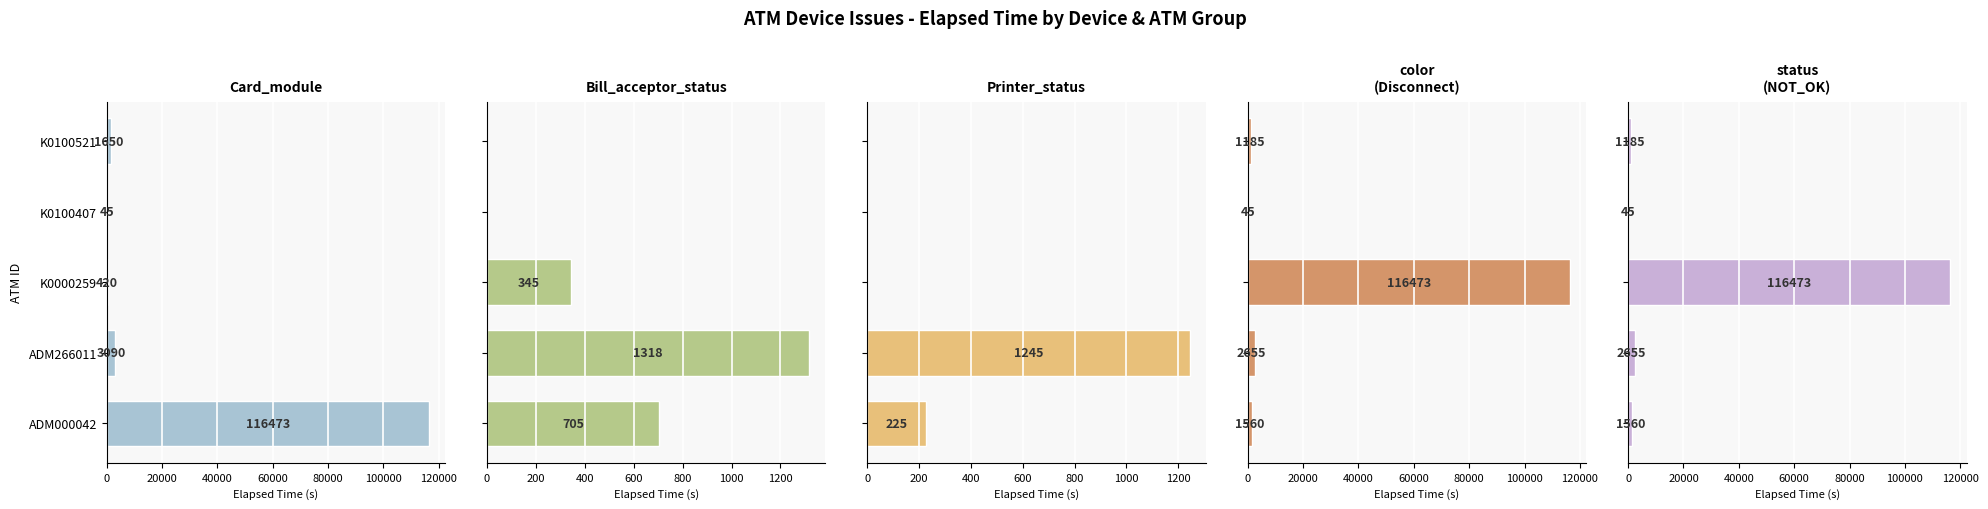

Between ADM266011 and K0000259, which series saw the biggest shift?

color (Disconnect)